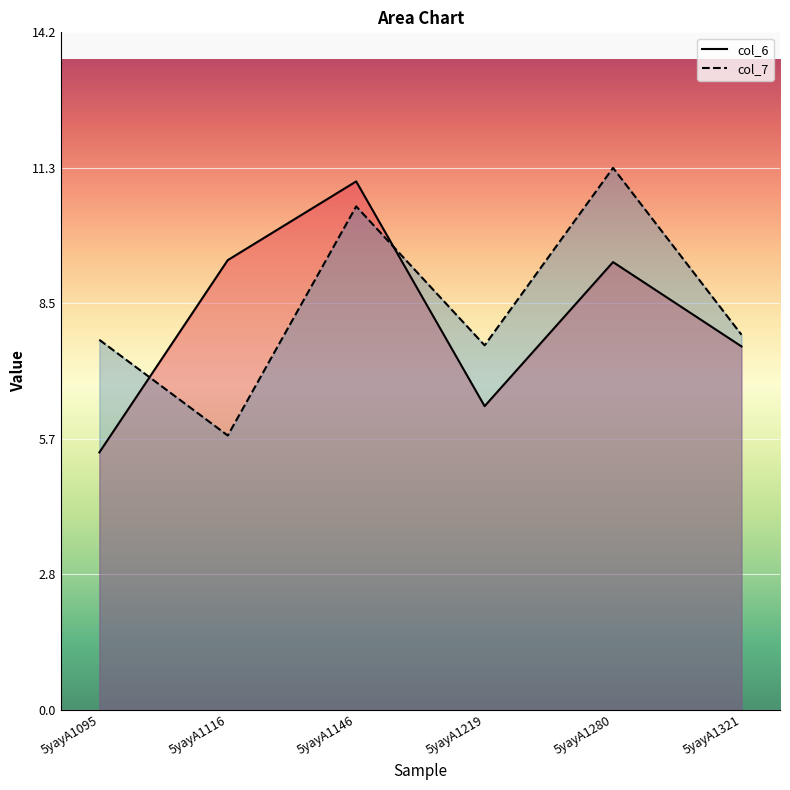

At which label is col_6 closest to 8?

5yayA1321